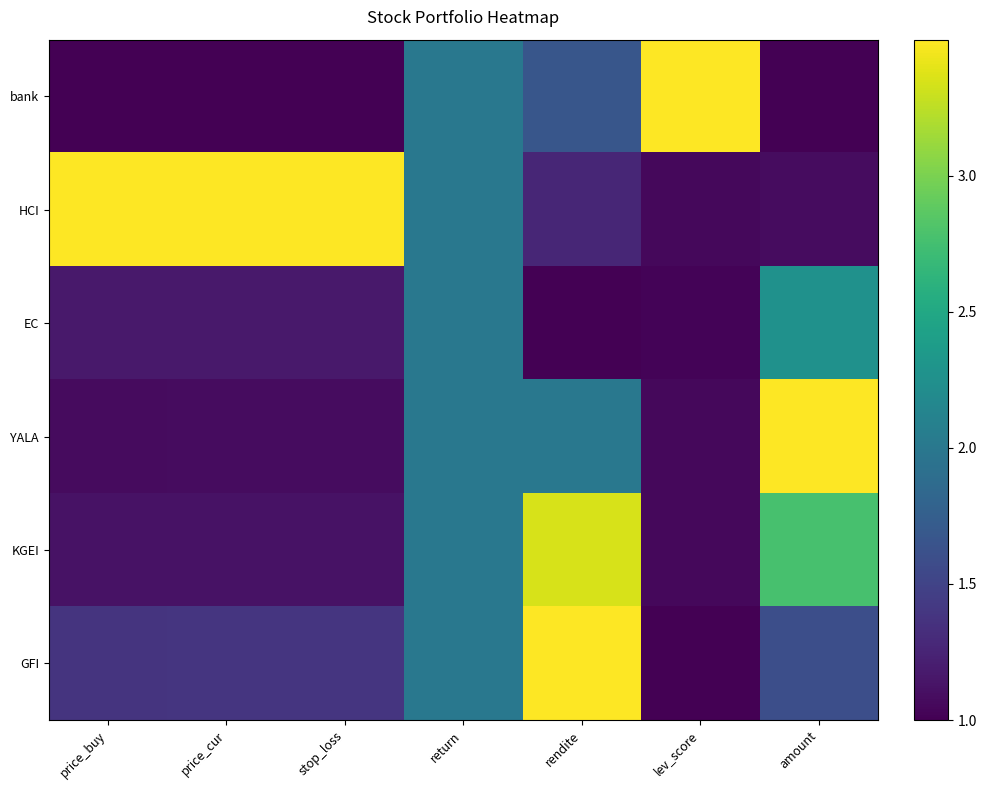

At how many categories does at least one series exceed 1?

7